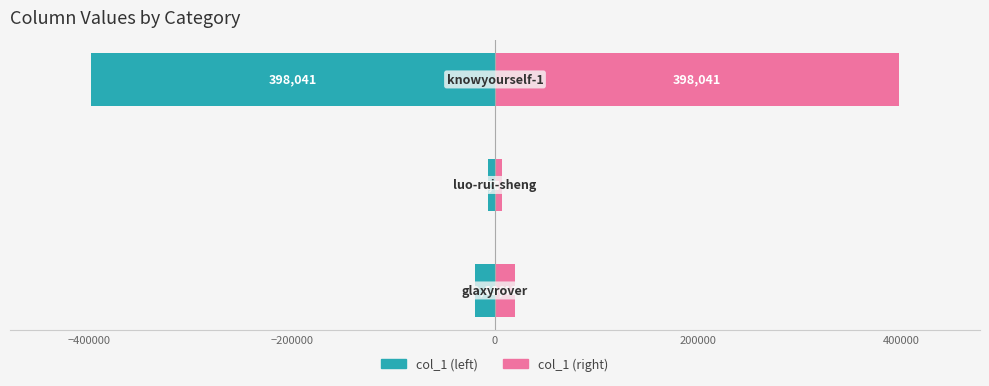

What is the difference between the second highest and minimum values in the Right (col_1 right) series?

12666.0